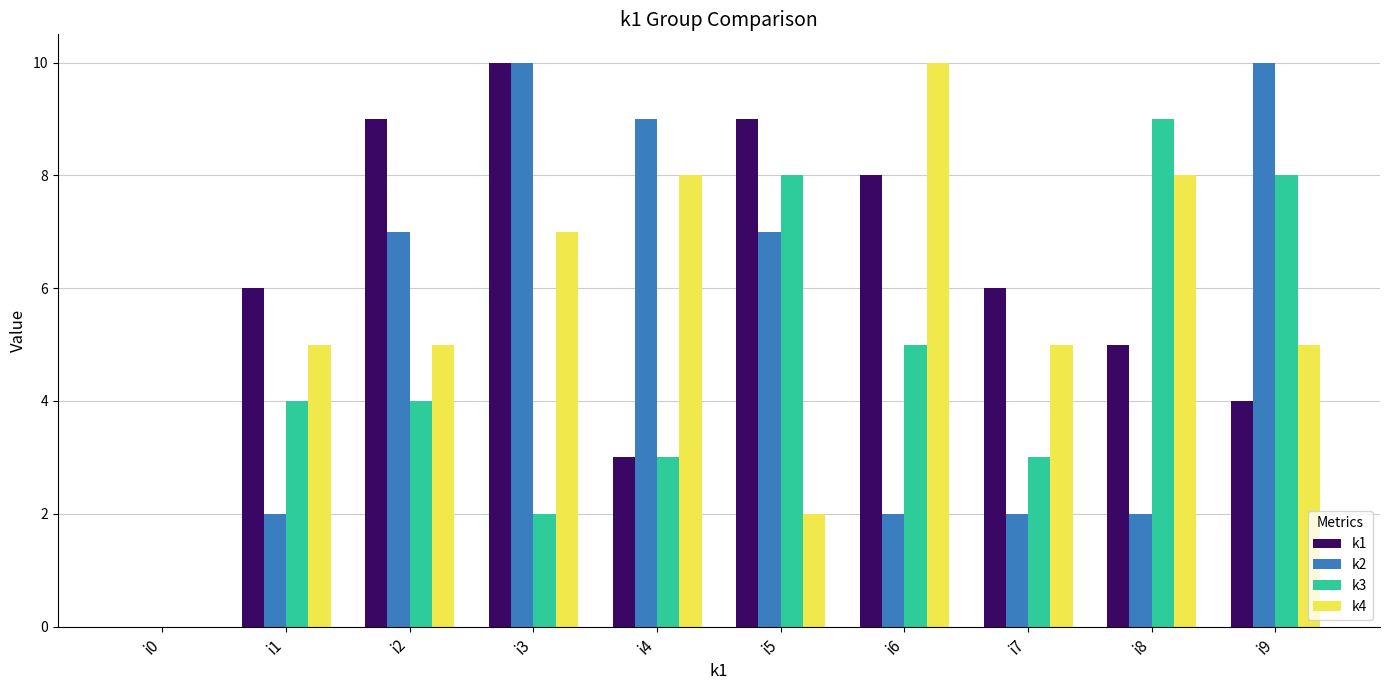

What is the maximum value shown in the chart?

10